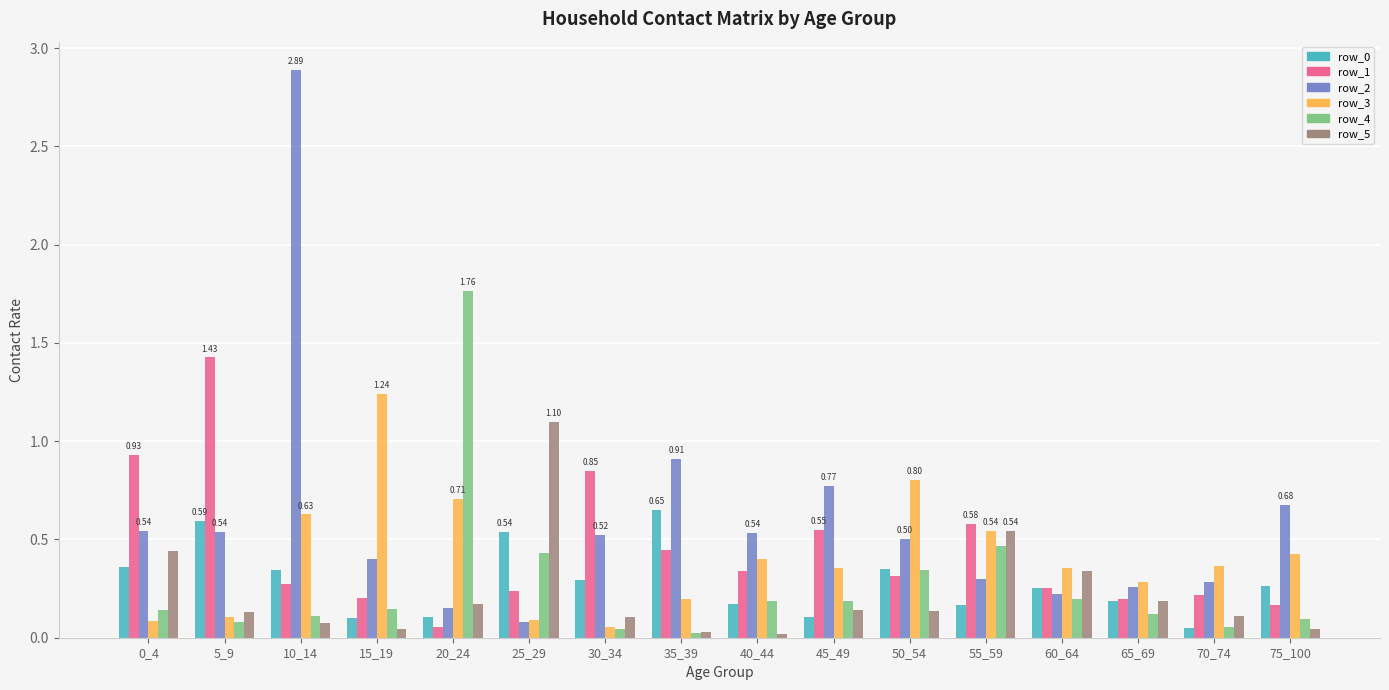

What is the difference between the row_3 values at 5_9 and 50_54?

0.7